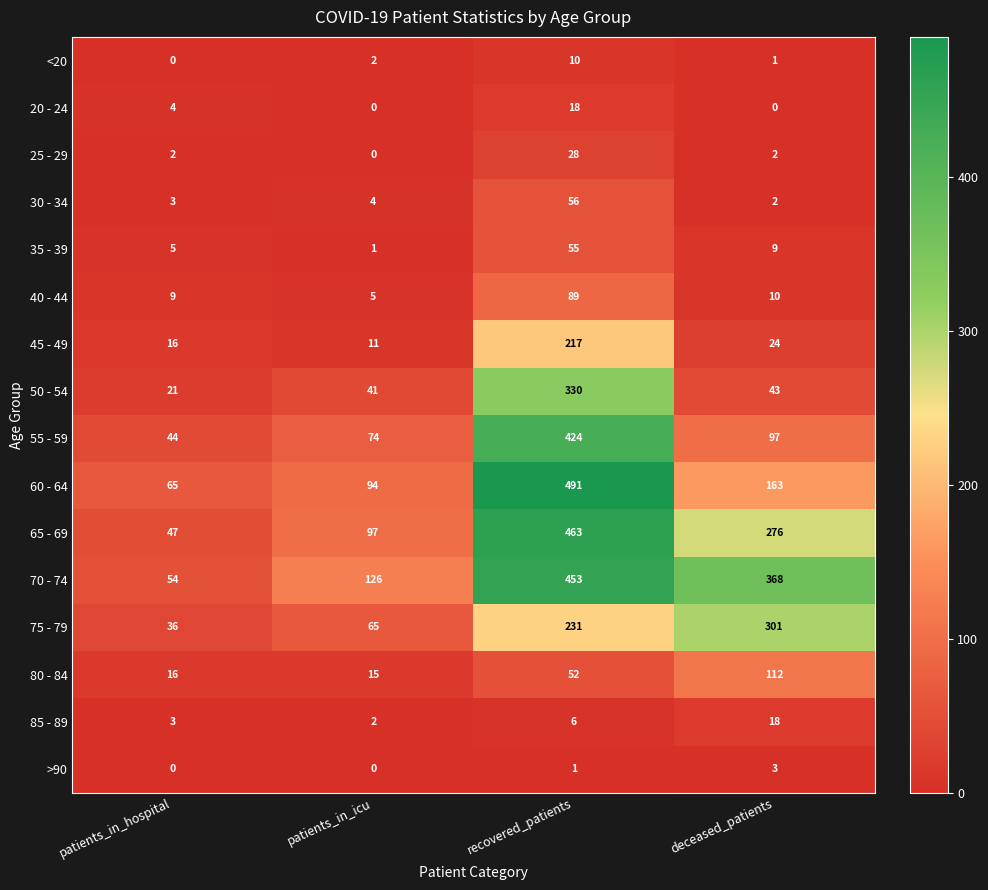

At which label is >90 closest to 1?

recovered_patients